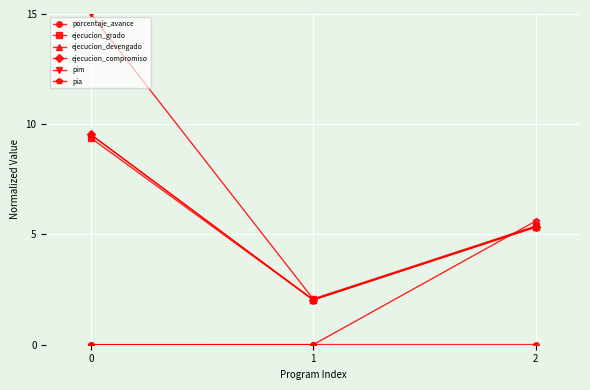

The pim series shows 15.0 at 0. True or false?

True